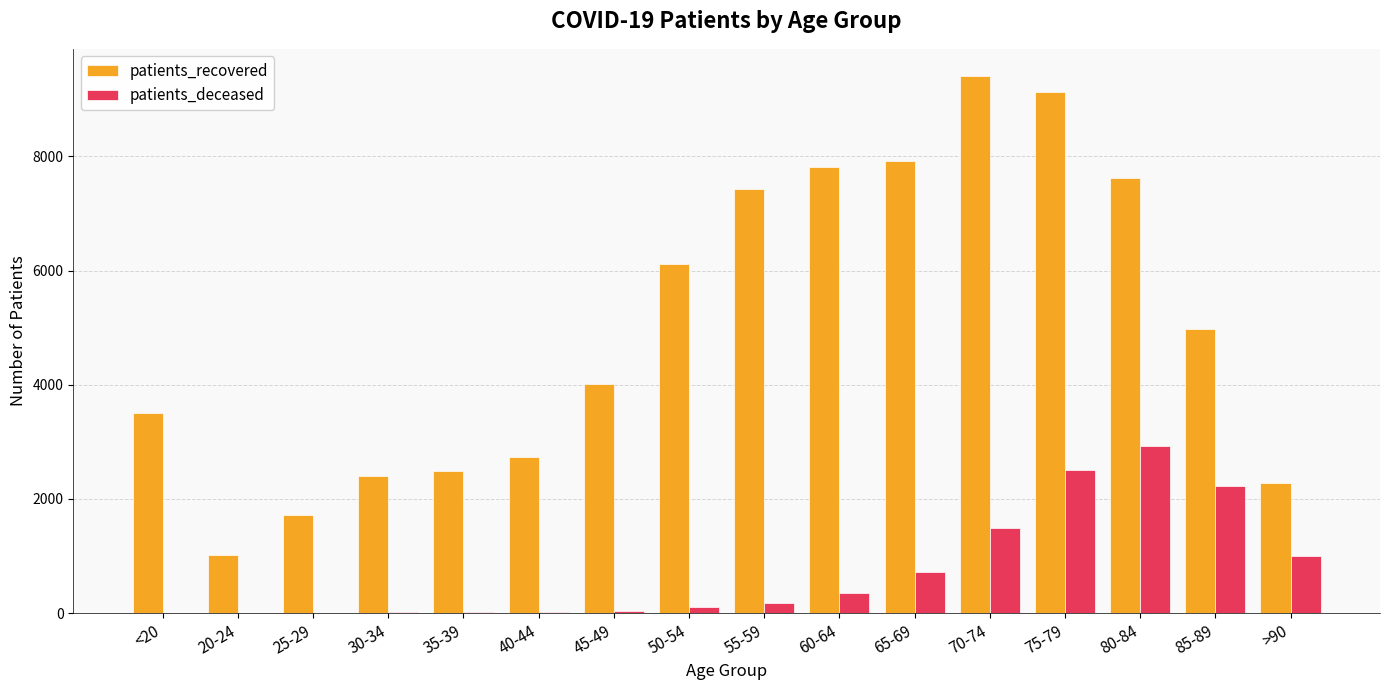

What is the maximum value shown in the chart?

9412